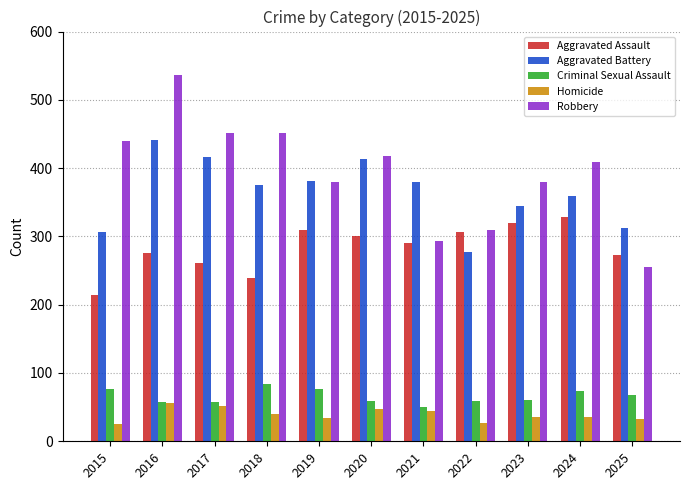

List the series in order of their peak value, lowest first.

Homicide, Criminal Sexual Assault, Aggravated Assault, Aggravated Battery, Robbery